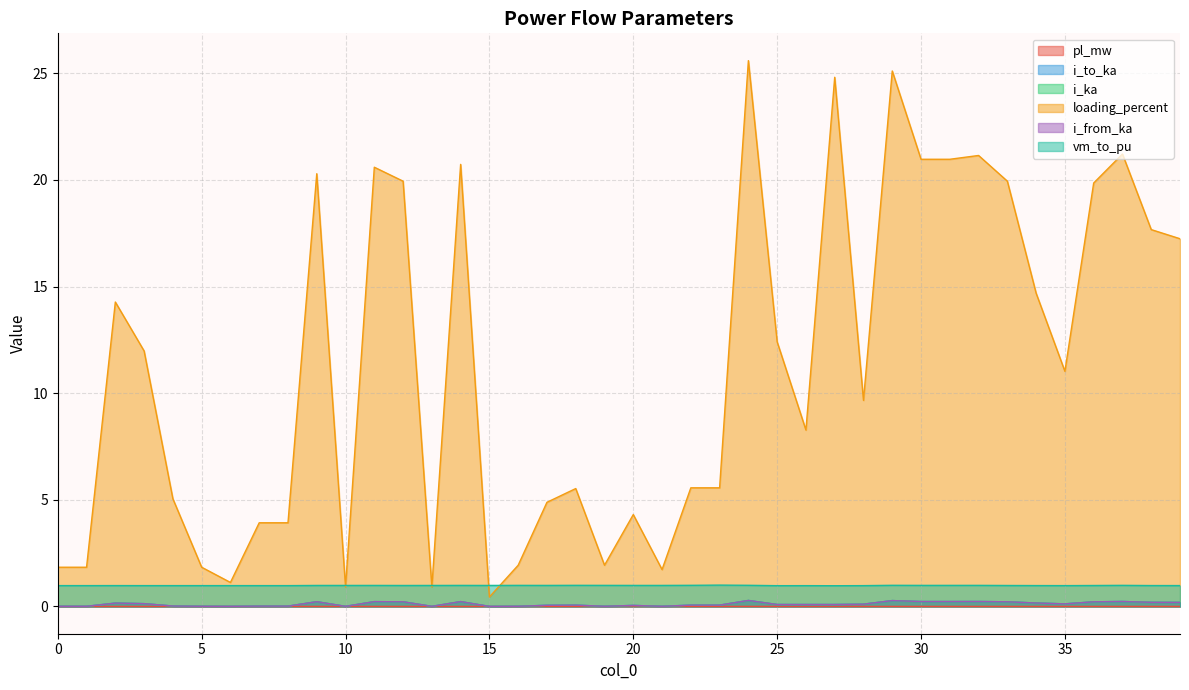

True or false: i_from_ka has a value of 0.0 at 8.

False